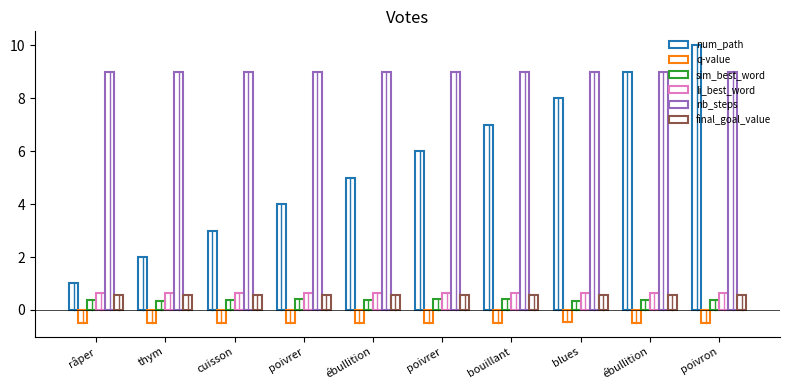

Is the value of nb_steps at poivron greater than the value of num_path at ébullition?

Yes